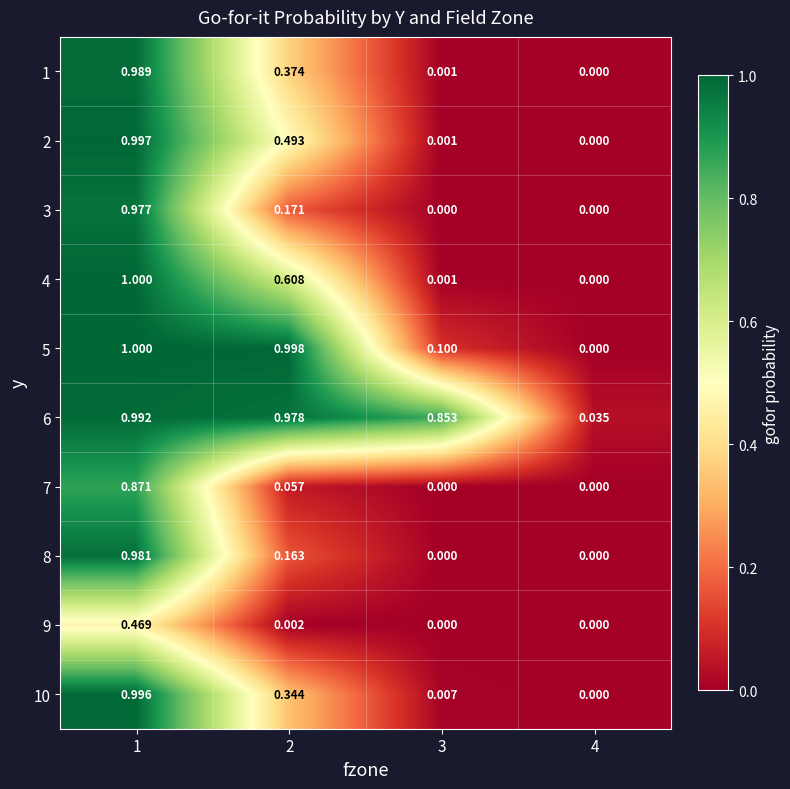

Is the value of 7 at 2 greater than the value of 6 at 3?

No